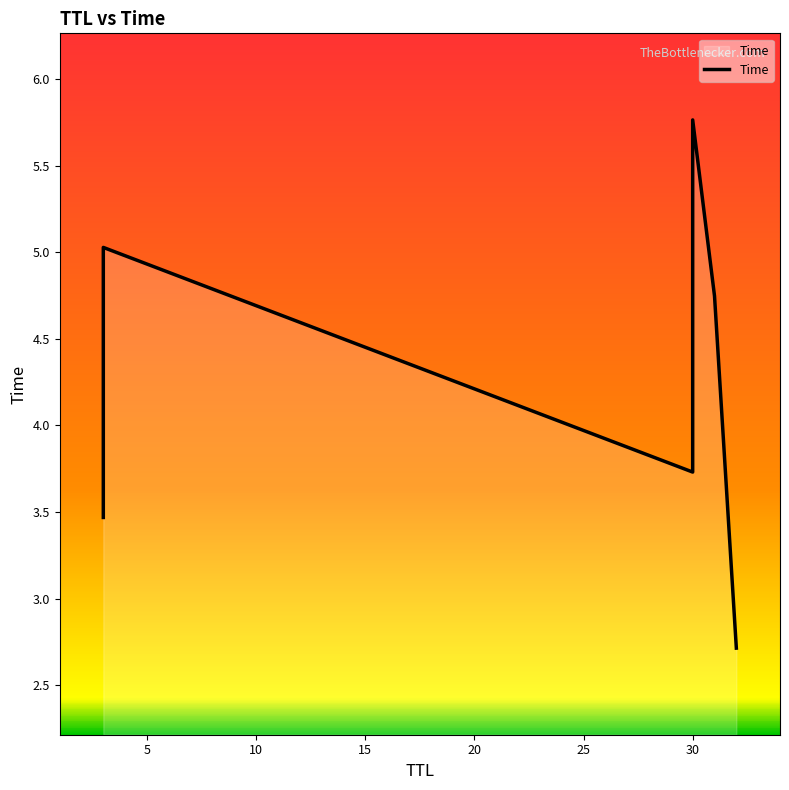

How many lines are shown in the chart?

1